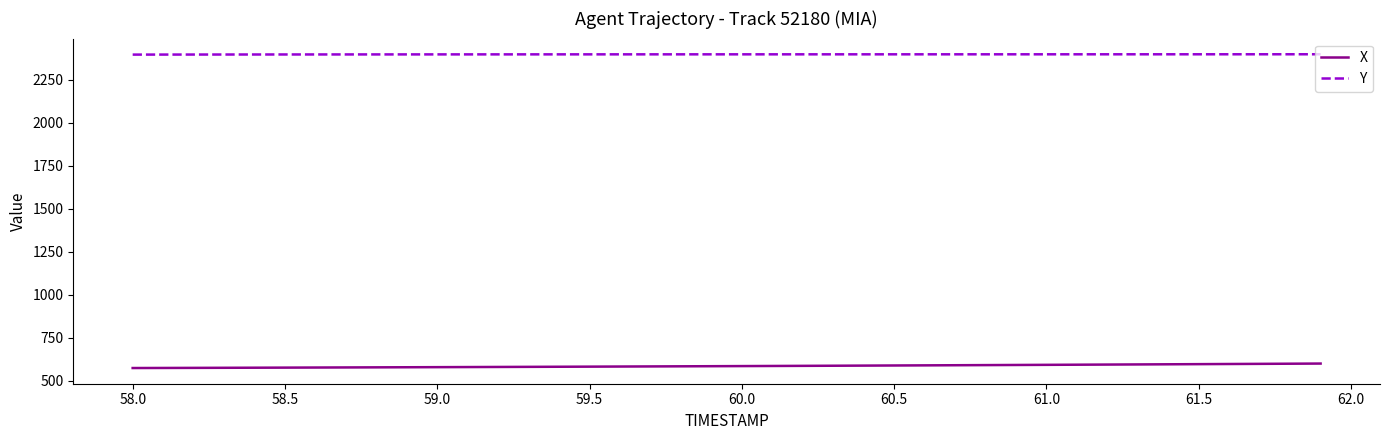

True or false: Y and X cross at least once.

False